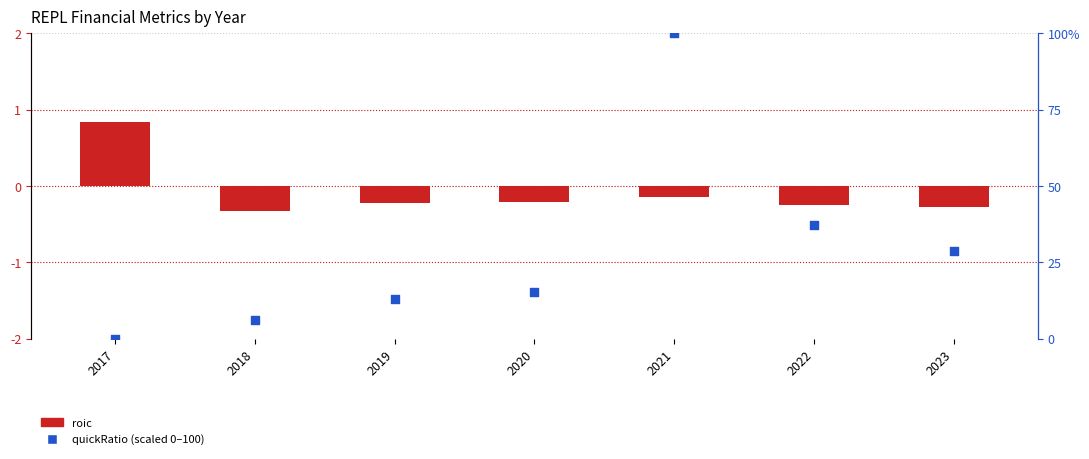

Which series has the largest total across all categories?

quickRatio (normalized 0-100)